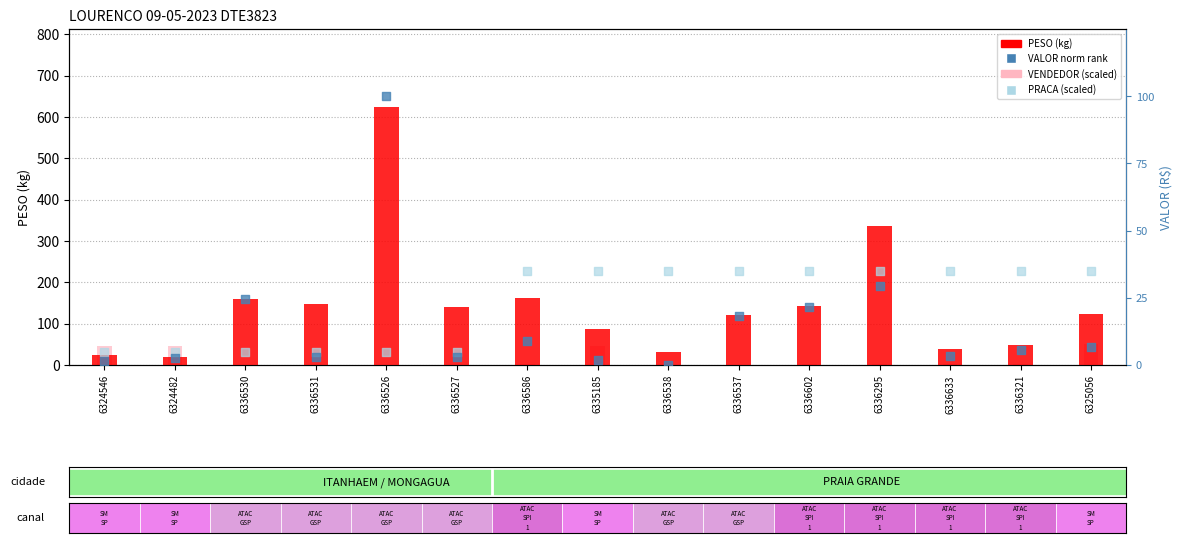

Which series contains the highest Y value?

PESO (kg)